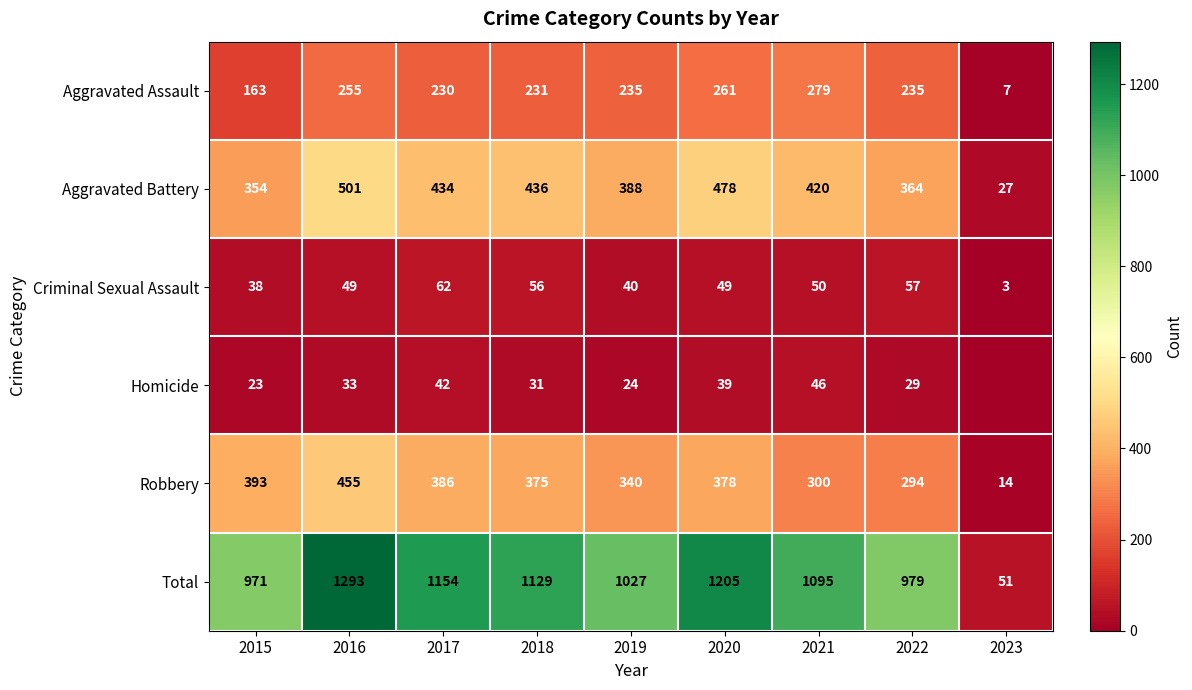

What is the difference between the maximum and second lowest values in the Total series?

322